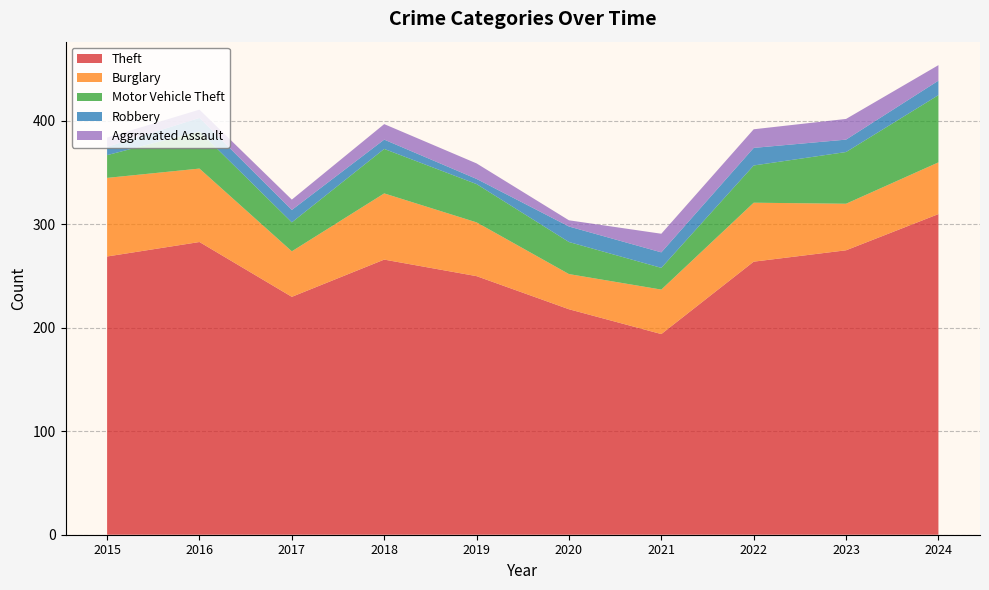

Reading right to left, transcribe all the data shown in this chart.

Theft: 310	275	264	194	218	250	266	230	283	269
Burglary: 50	45	57	43	34	52	64	44	71	76
Motor Vehicle Theft: 65	50	36	21	31	37	43	28	36	22
Robbery: 14	12	17	15	15	5	9	12	13	8
Aggravated Assault: 15	20	18	18	6	15	15	10	8	9